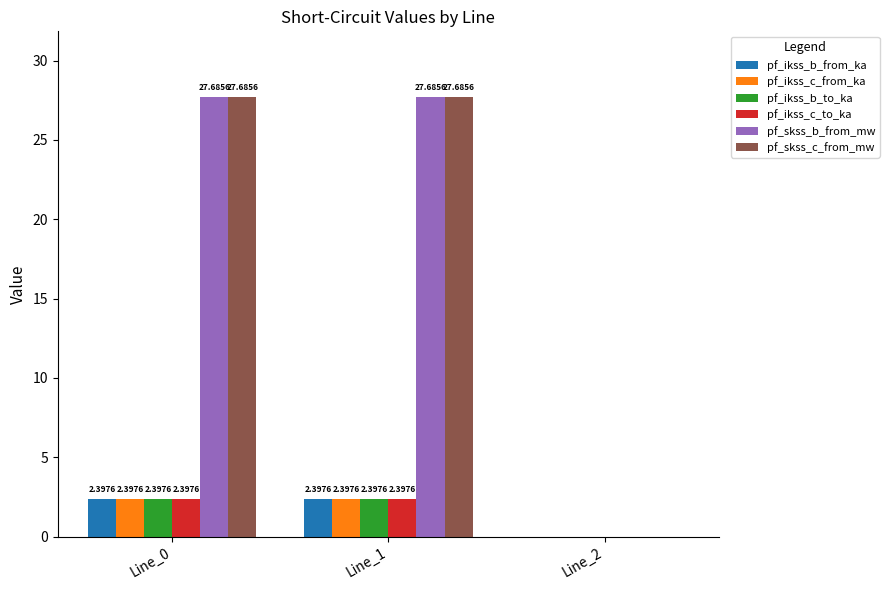

How many data points does each series have?

3